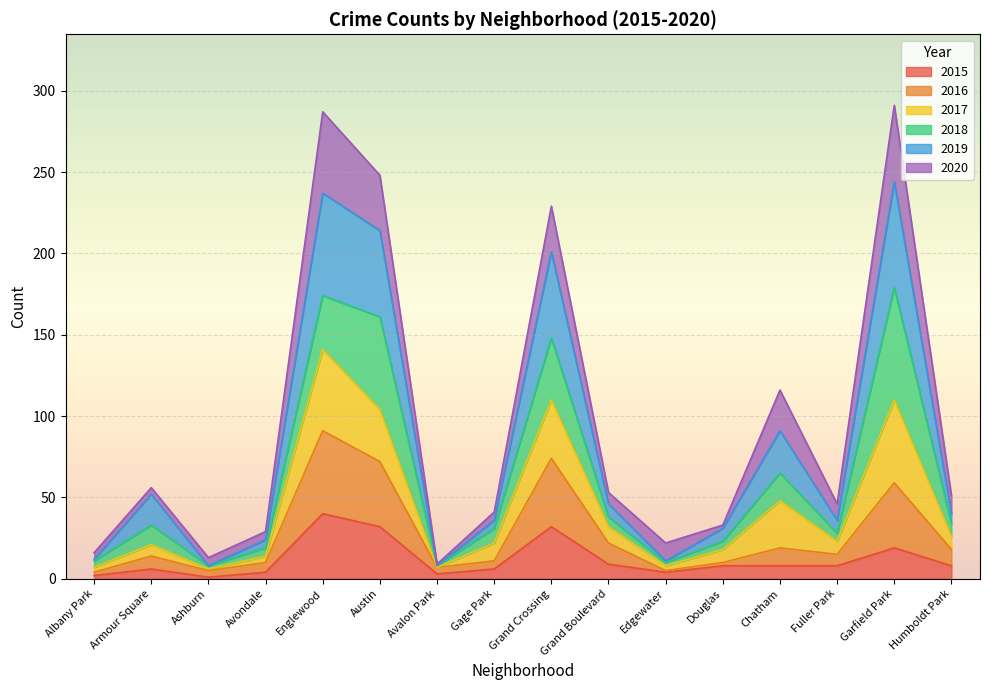

What is the difference between the 2019 values at Chatham and Grand Crossing?

110